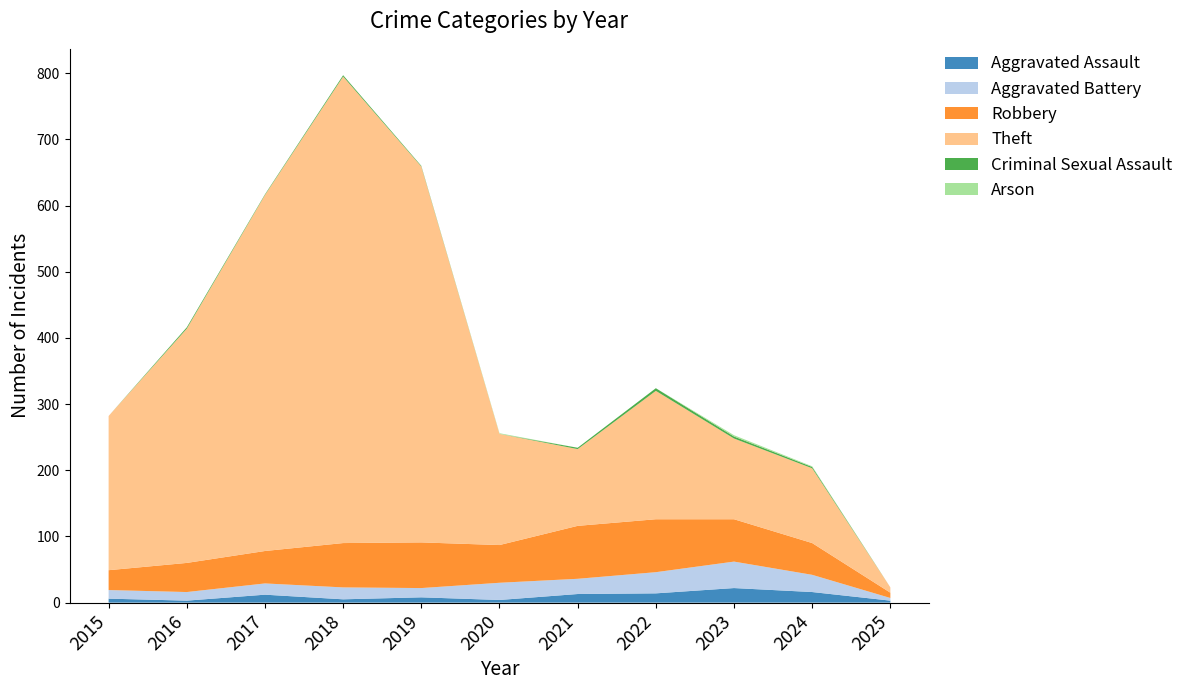

Reading left to right, transcribe all the data shown in this chart.

Aggravated Assault: 2015=6	2016=3	2017=12	2018=5	2019=8	2020=4	2021=13	2022=14	2023=22	2024=16	2025=3
Aggravated Battery: 2015=13	2016=13	2017=17	2018=18	2019=14	2020=26	2021=23	2022=32	2023=40	2024=26	2025=4
Robbery: 2015=30	2016=44	2017=49	2018=67	2019=69	2020=57	2021=80	2022=80	2023=64	2024=48	2025=8
Theft: 2015=233	2016=354	2017=538	2018=705	2019=568	2020=168	2021=116	2022=194	2023=122	2024=113	2025=8
Criminal Sexual Assault: 2015=0	2016=2	2017=1	2018=2	2019=1	2020=0	2021=2	2022=4	2023=3	2024=2	2025=0
Arson: 2015=0	2016=0	2017=0	2018=0	2019=0	2020=1	2021=0	2022=0	2023=2	2024=1	2025=0